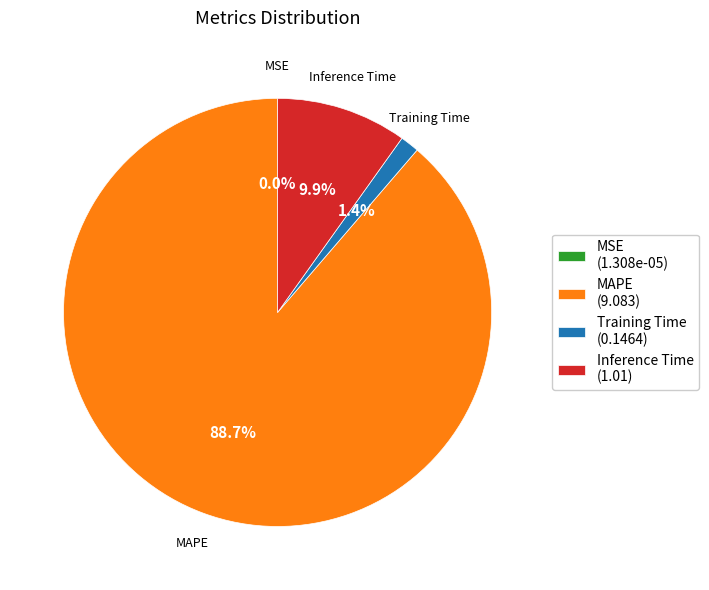

Is there any slice that represents more than half of the pie?

Yes